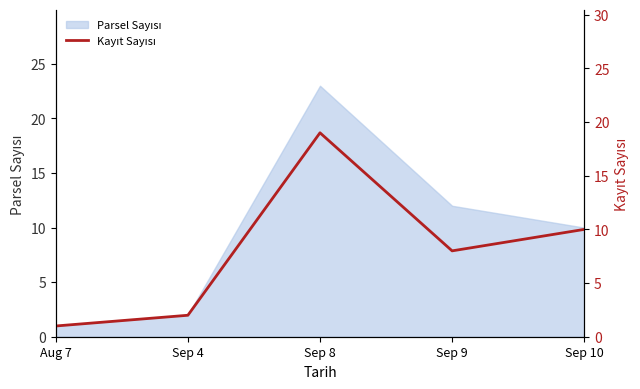

Reading left to right, what are all the values shown in this chart?

Aug 7=1	Sep 4=2	Sep 8=19	Sep 9=8	Sep 10=10